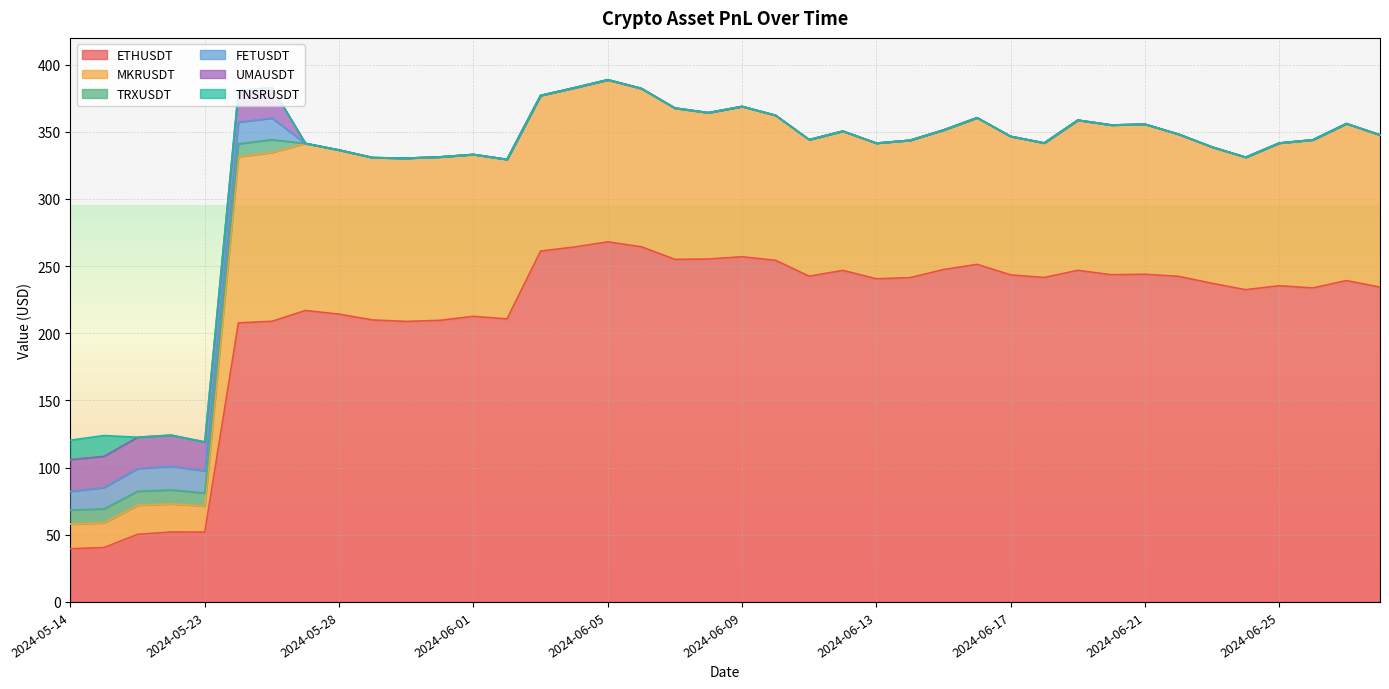

What is the label of the 26th point from the left?

2024-06-14